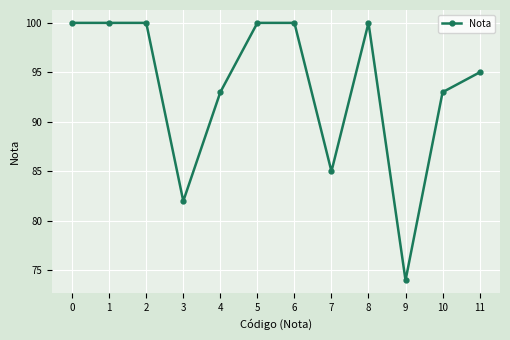

What is the value of the 5th point from the left?

93